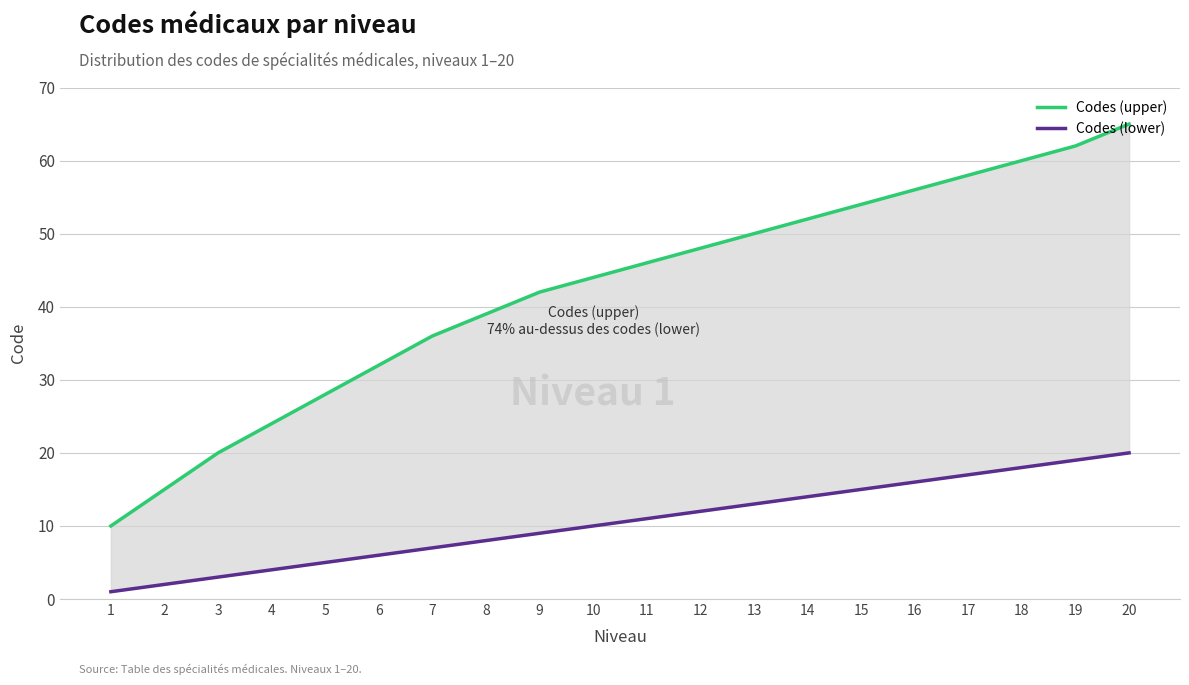

What is the sum of the Codes (upper) values at 15 and 17?

112